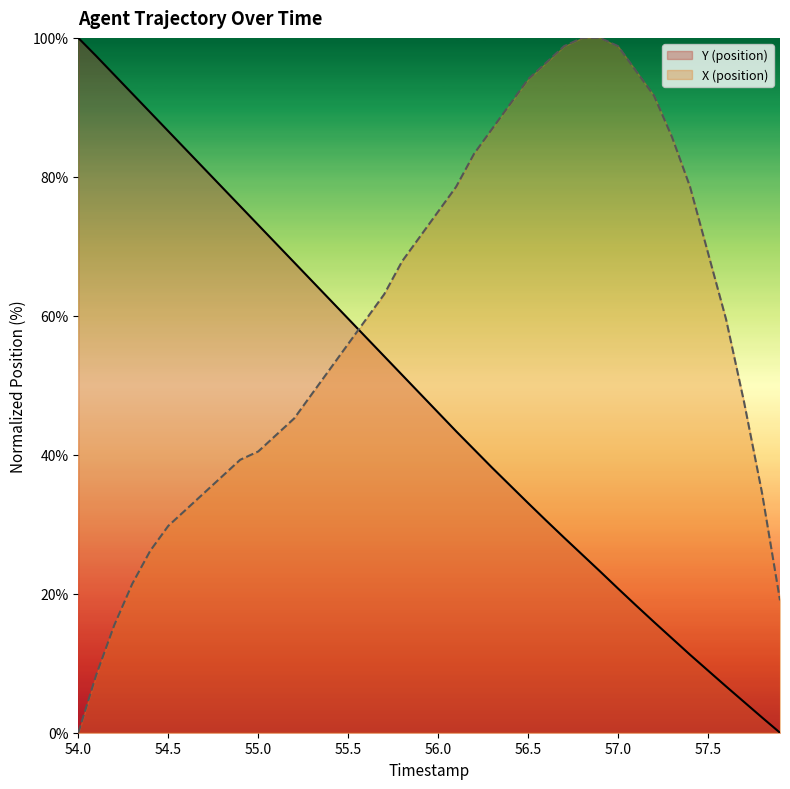

List the series in order of their peak value, lowest first.

Y, X